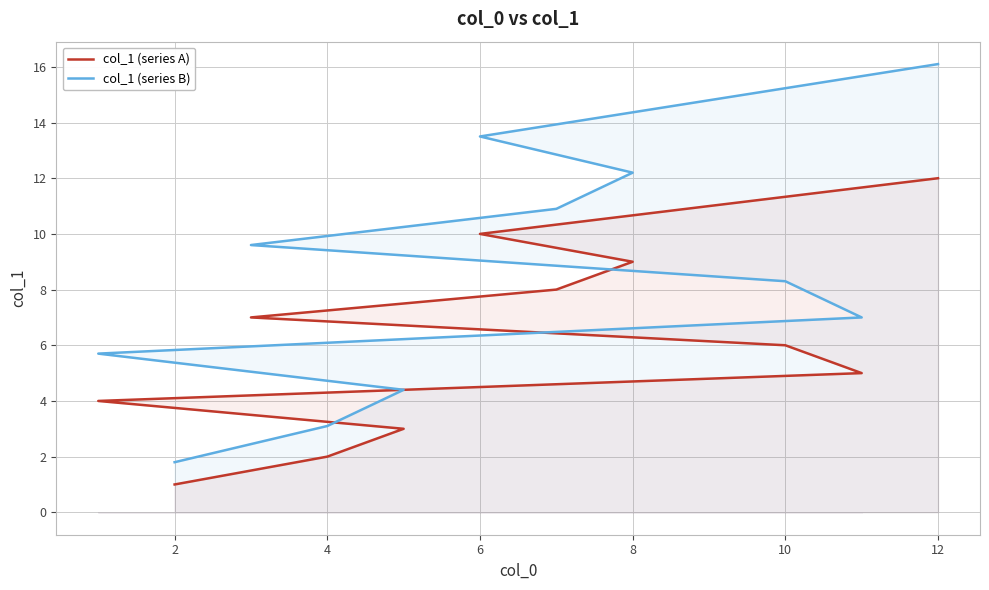

How many lines are shown in the chart?

2